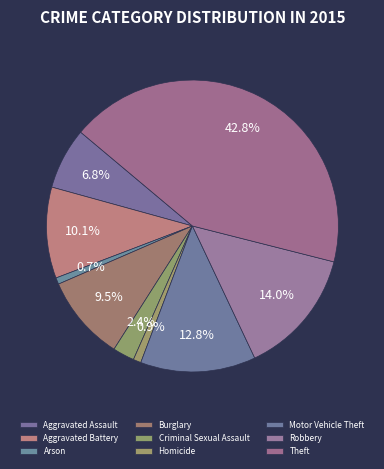

Approximately how many times larger is the value at Robbery compared to Motor Vehicle Theft?

1.1